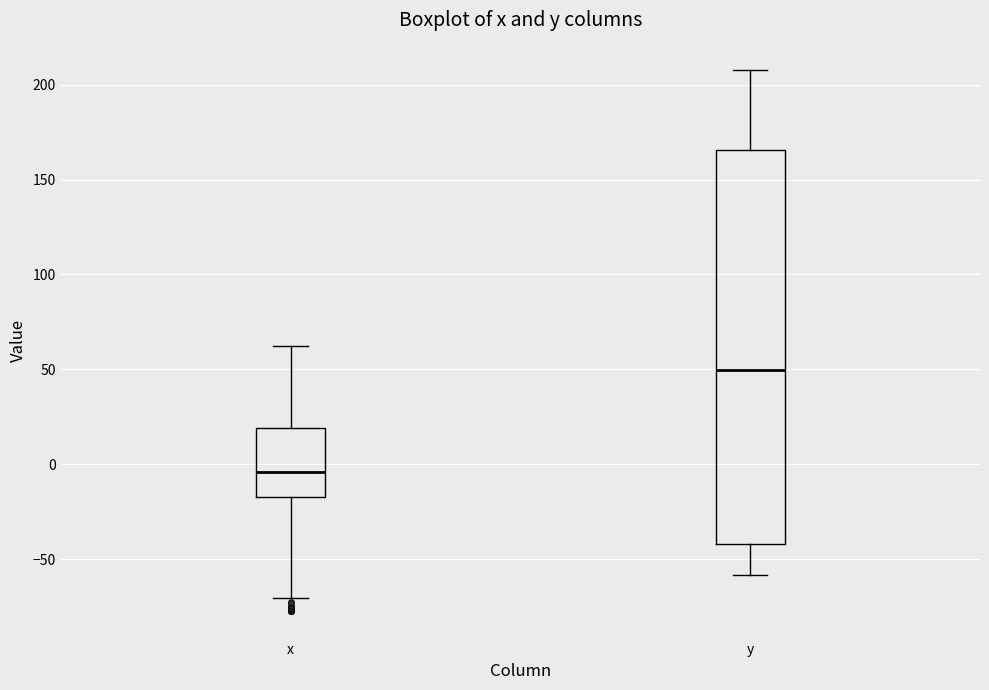

Which box is the tallest, from its lower edge to its upper edge?

y